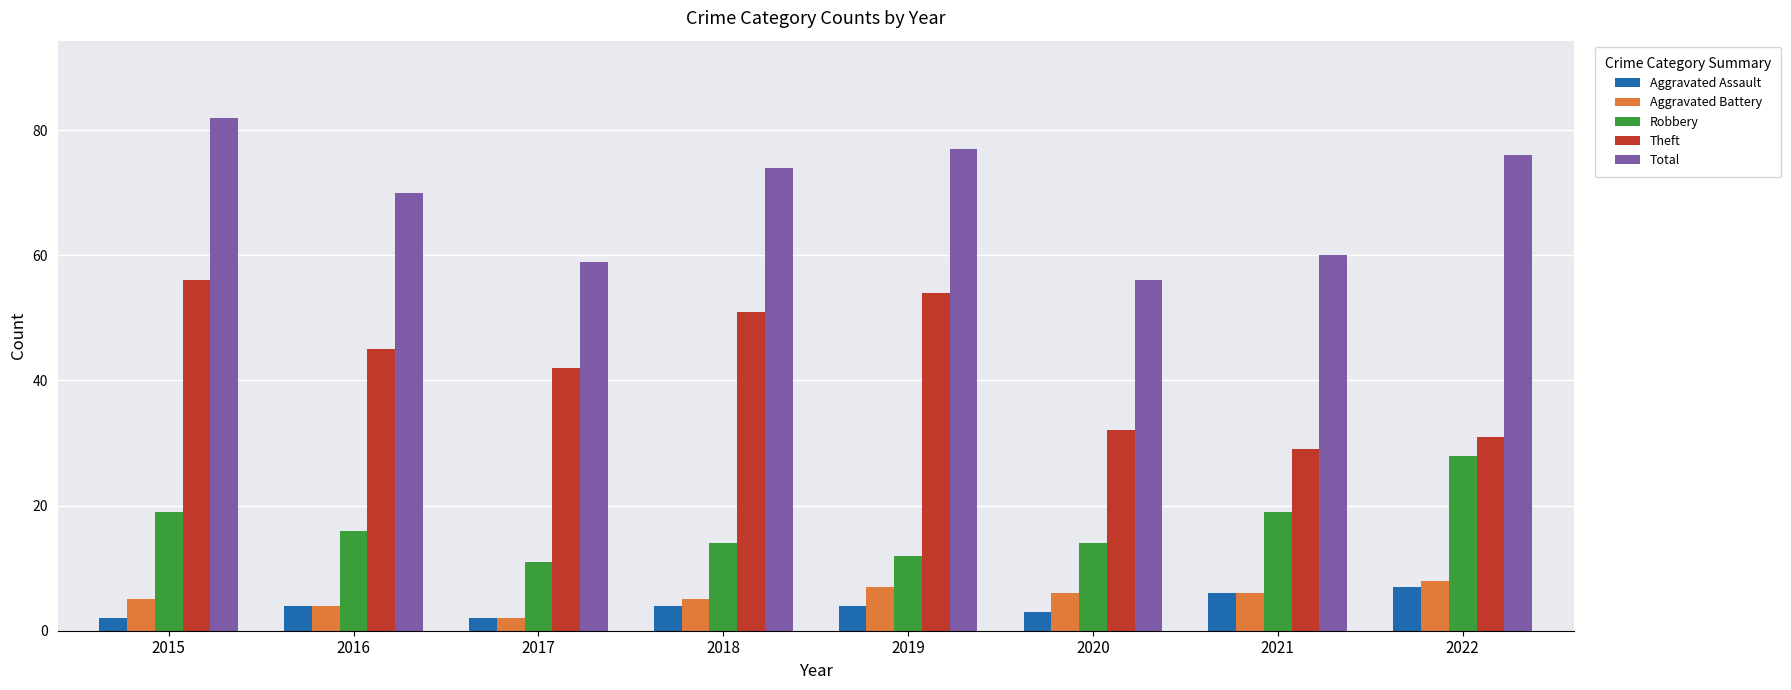

How many series are shown in this chart?

5